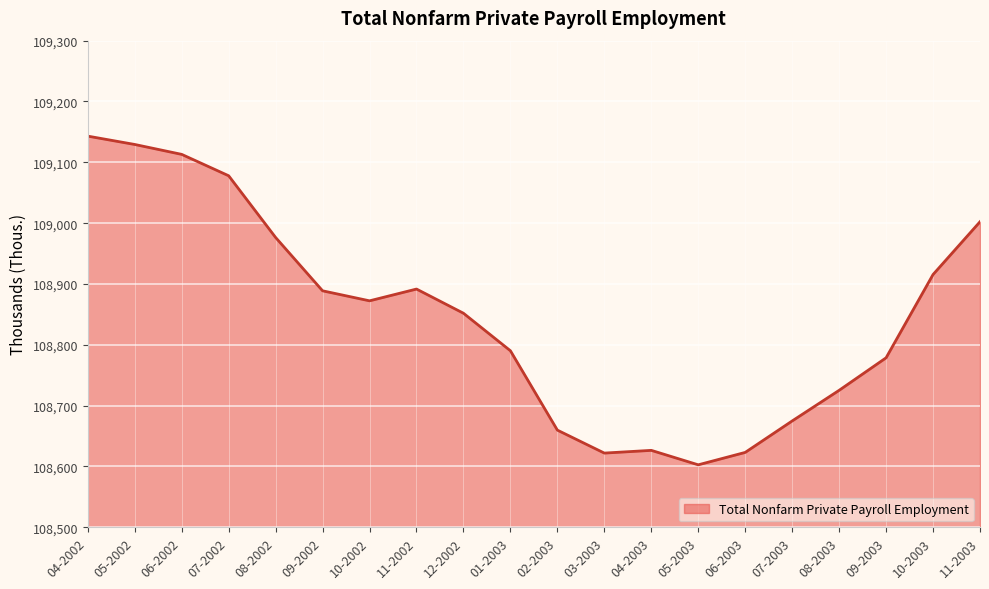

What is the label of the 5th point from the right?

07-2003